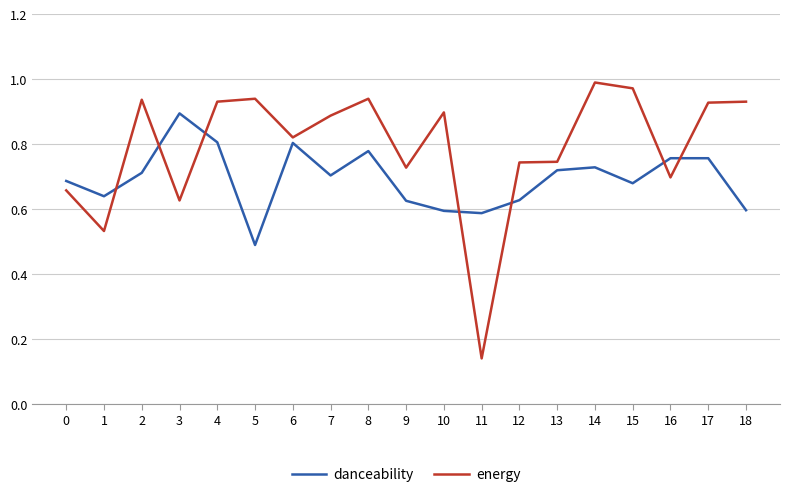

Where is energy nearest to the value 0?

11